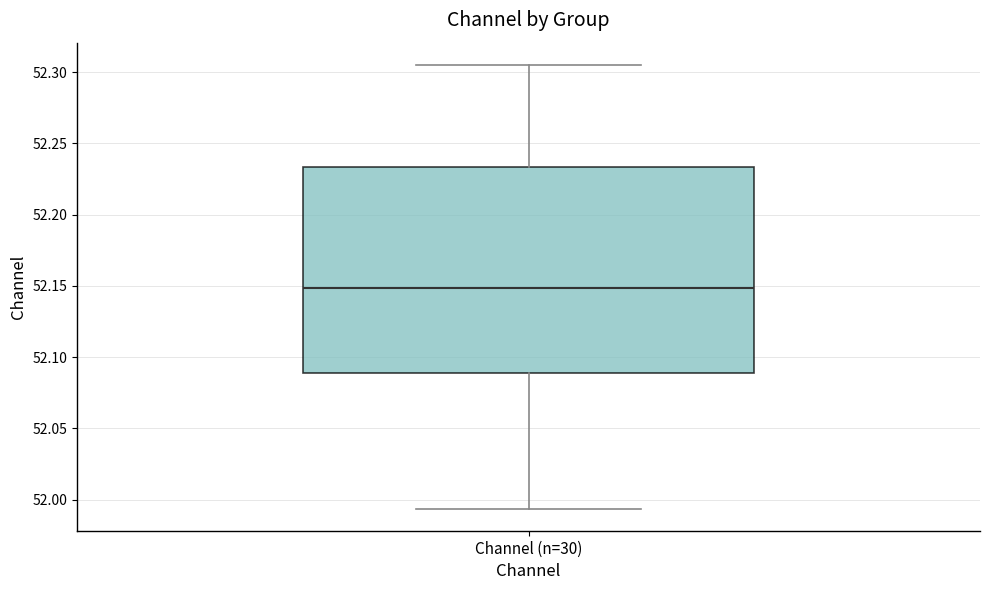

Where is the upper edge of the box for Channel (n=30) on the y-axis? The values are not printed on the chart, so give them approximately, as read against the axis.

52.235